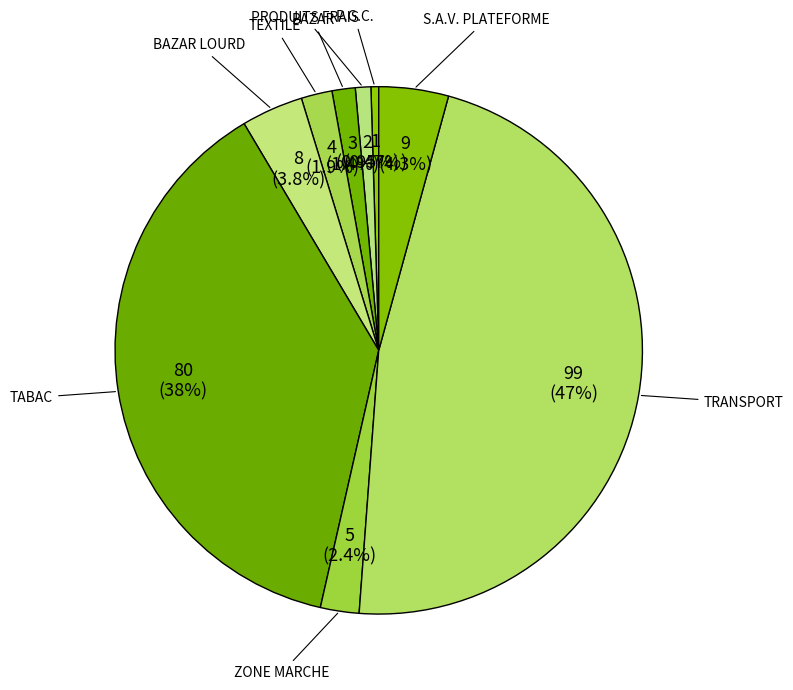

The PRODUITS FRAIS slice represents 8% of the pie. True or false?

False